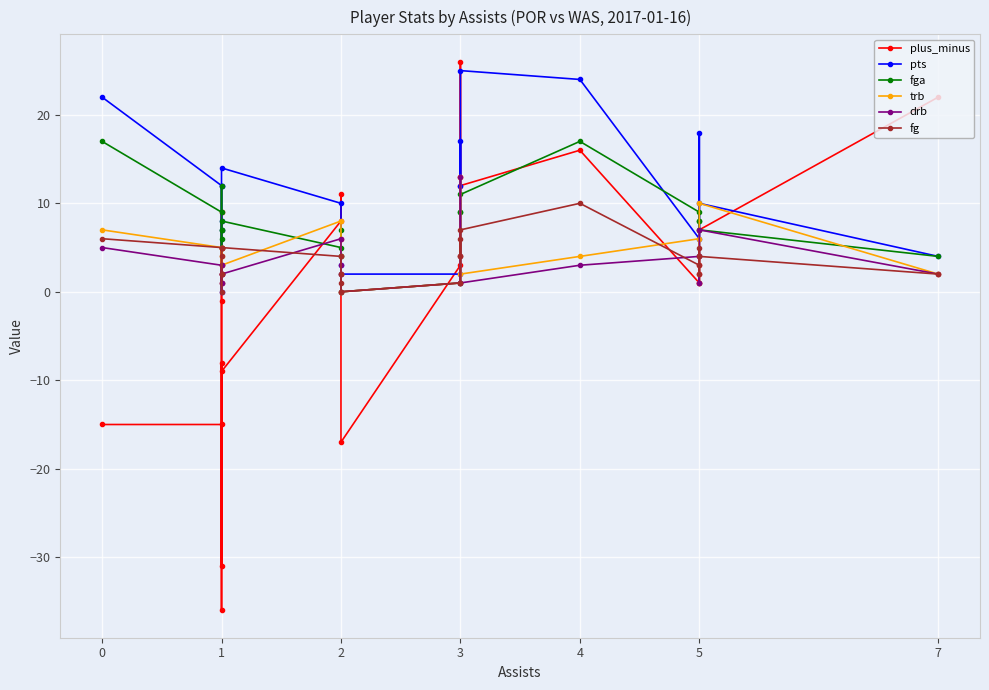

Between 1 and 2, which series saw the biggest shift?

plus_minus